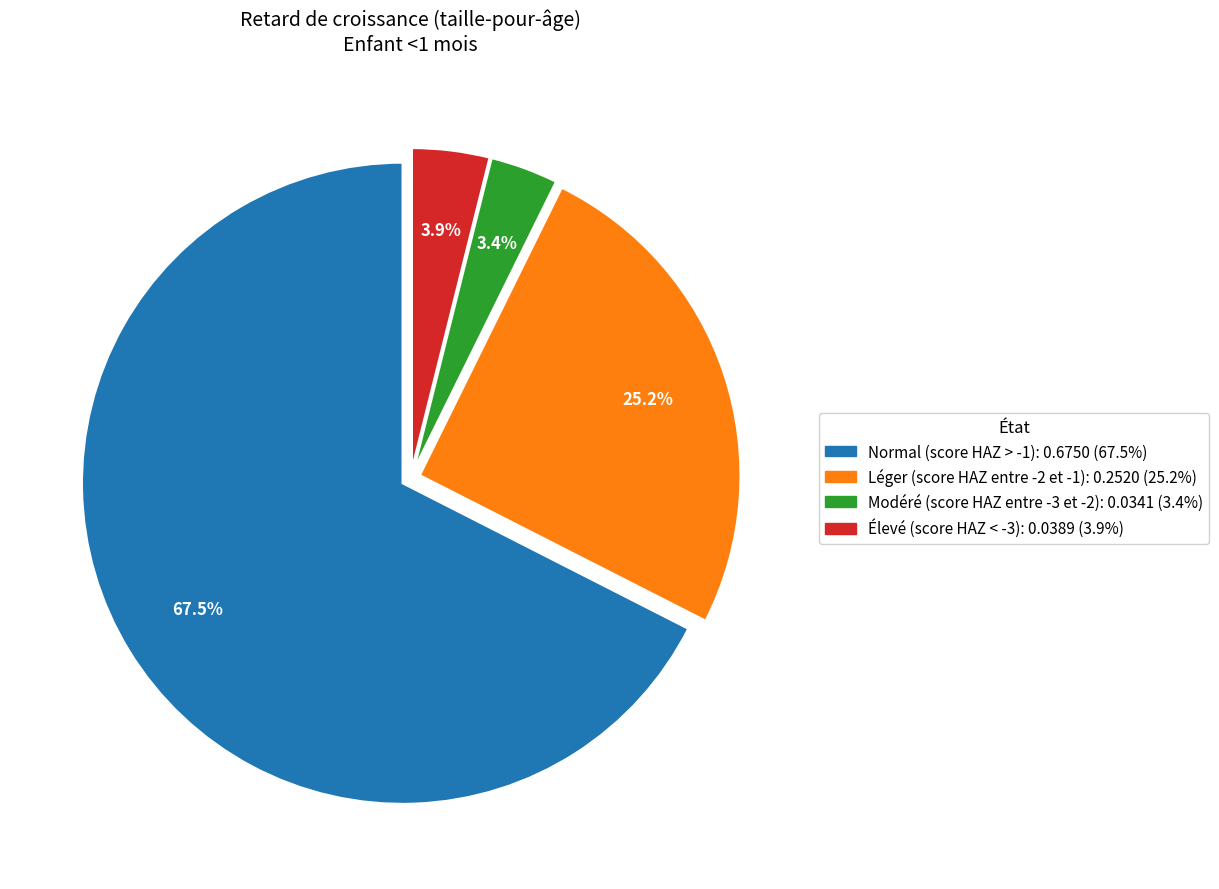

True or false: Normal (score HAZ > -1) accounts for 79% of the total.

False